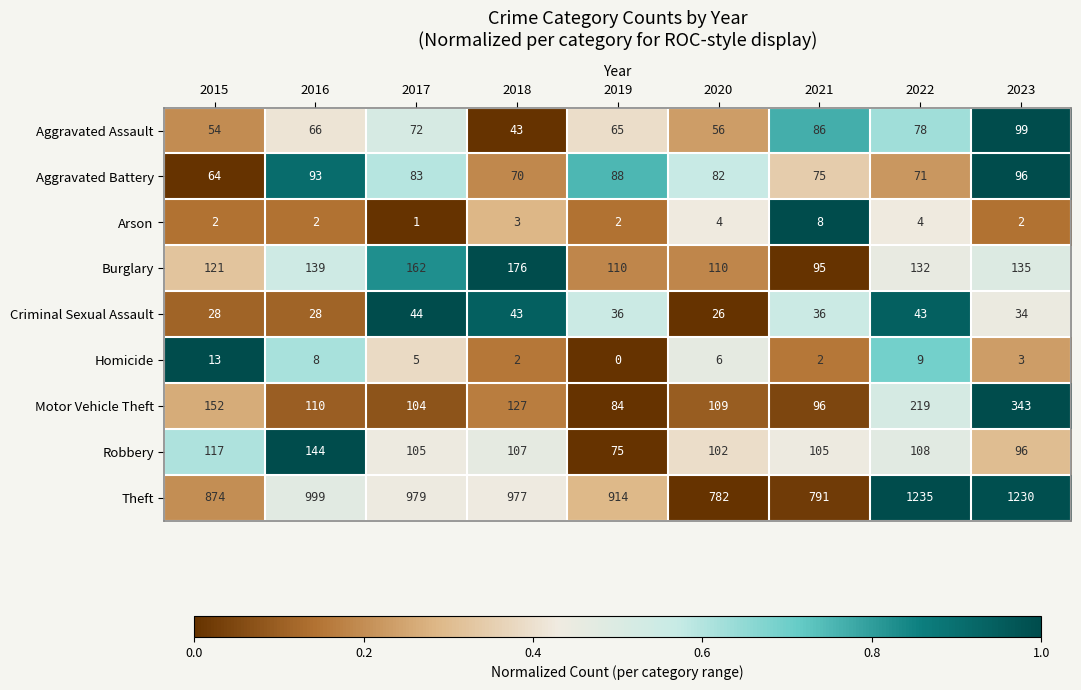

What is the sum of the Burglary values at 2015 and 2021?

216